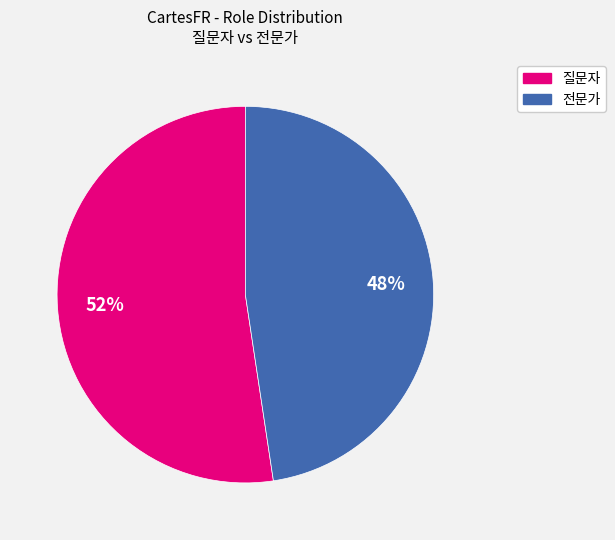

Is the sum of 전문가 and 질문자 greater than half?

Yes